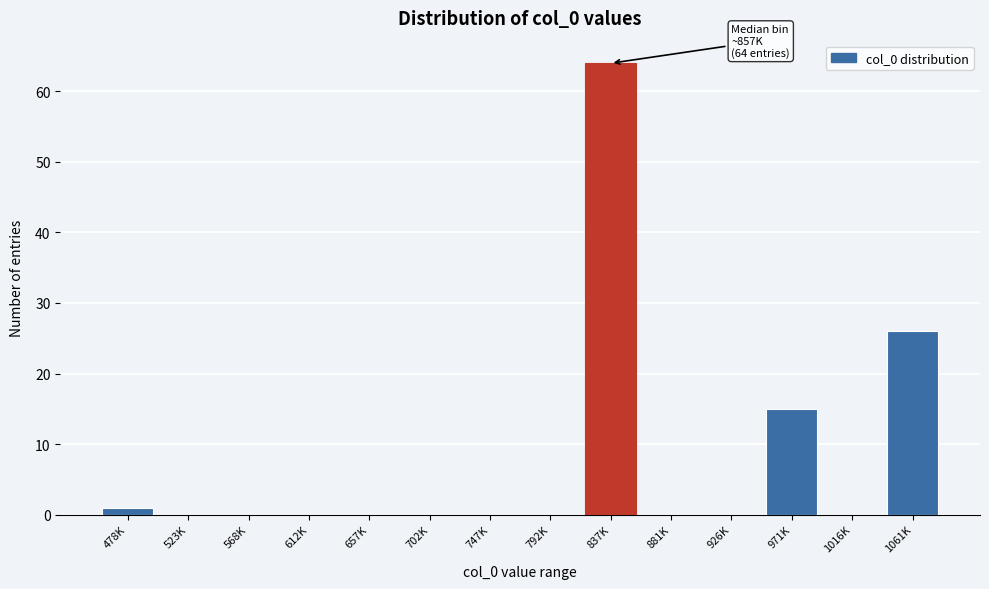

Reading left to right, transcribe all the data shown in this chart.

478K=1	523K=0	568K=0	612K=0	657K=0	702K=0	747K=0	792K=0	837K=64	881K=0	926K=0	971K=15	1016K=0	1061K=26